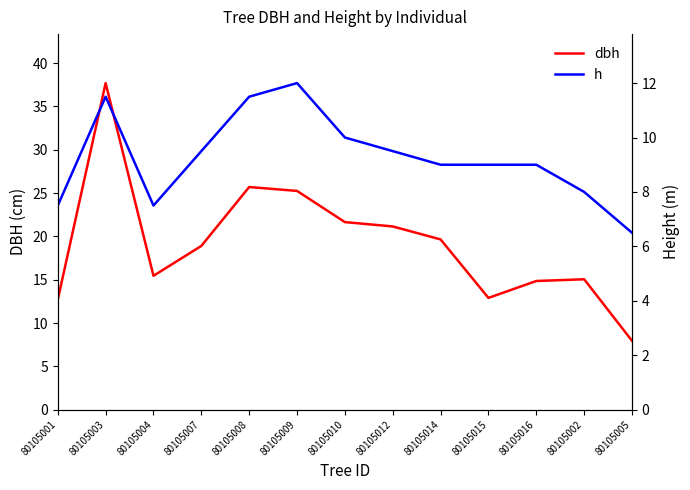

True or false: h has more than 1 interior local peaks.

True